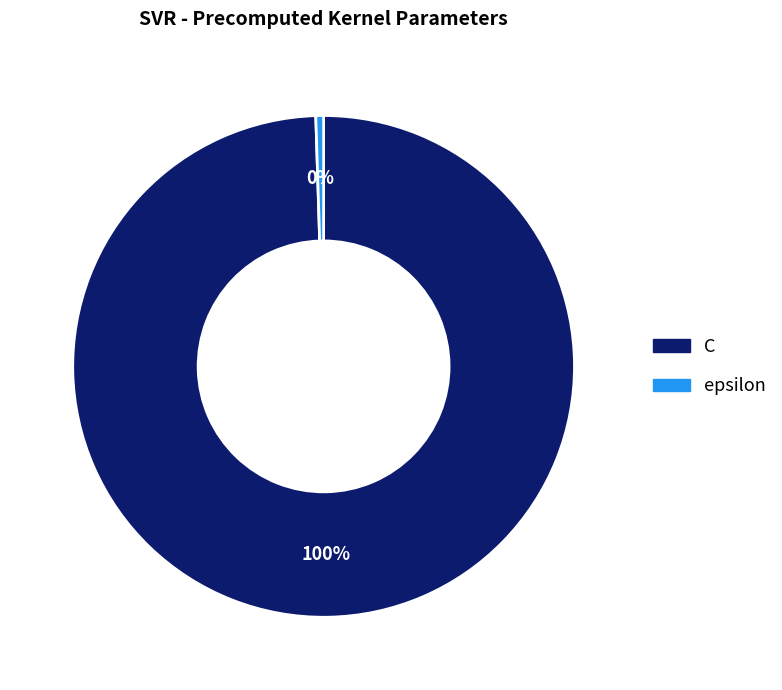

Count the number of slices in the pie.

2